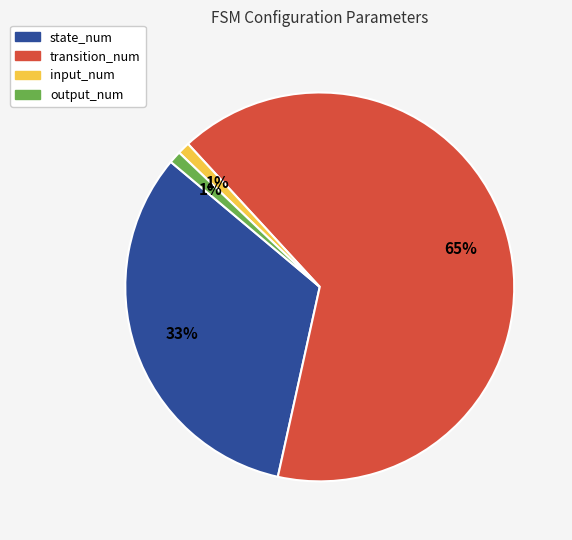

Count the number of slices in the pie.

4